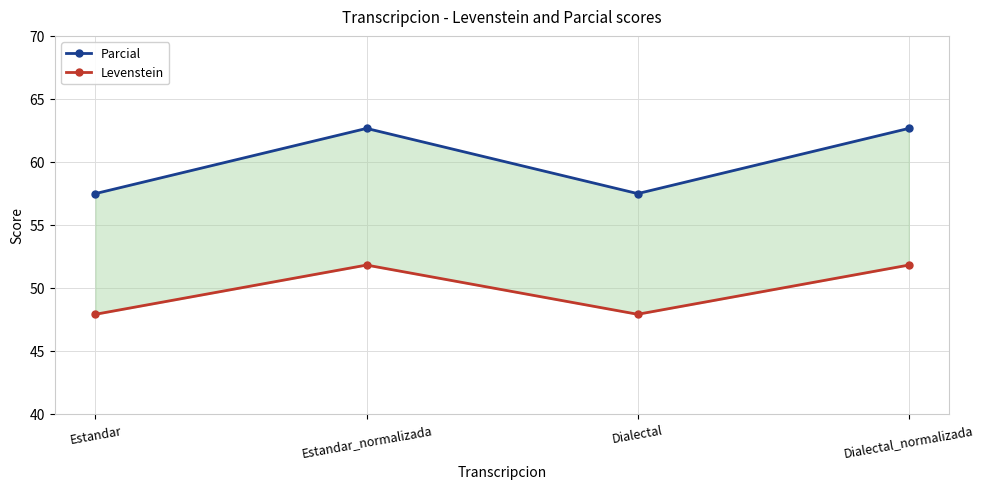

Reading left to right, what are all the values shown in this chart?

Parcial: Estandar=57.5	Estandar_normalizada=62.7	Dialectal=57.5	Dialectal_normalizada=62.7
Levenstein: Estandar=47.9	Estandar_normalizada=51.8	Dialectal=47.9	Dialectal_normalizada=51.8